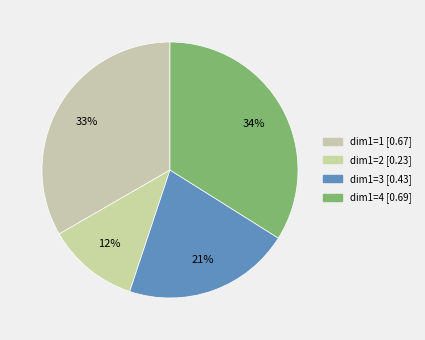

What percentage is the dim1=3 slice, to the nearest percent?

21%